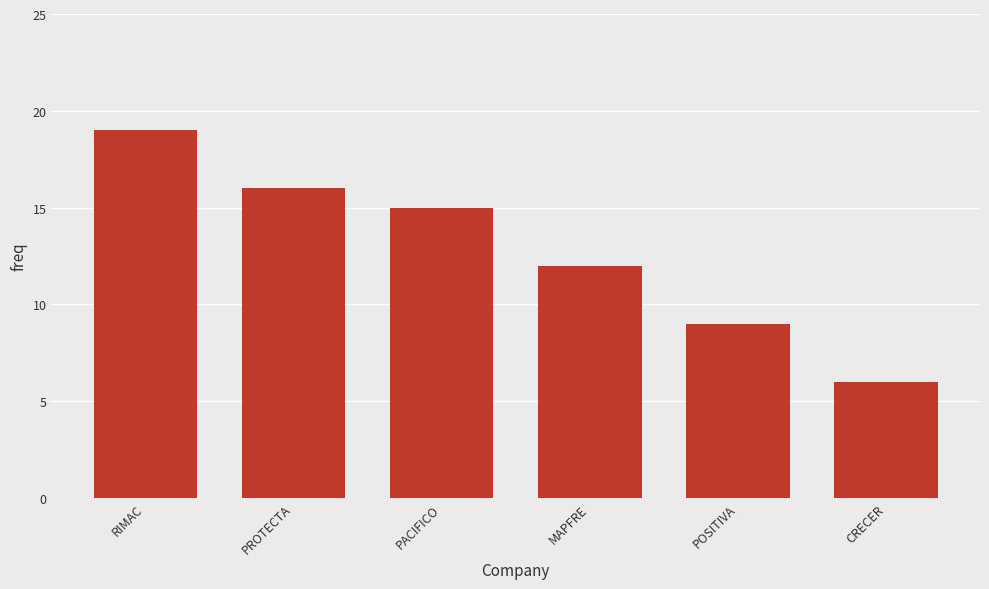

What is the value of the 1st bar from the left?

19